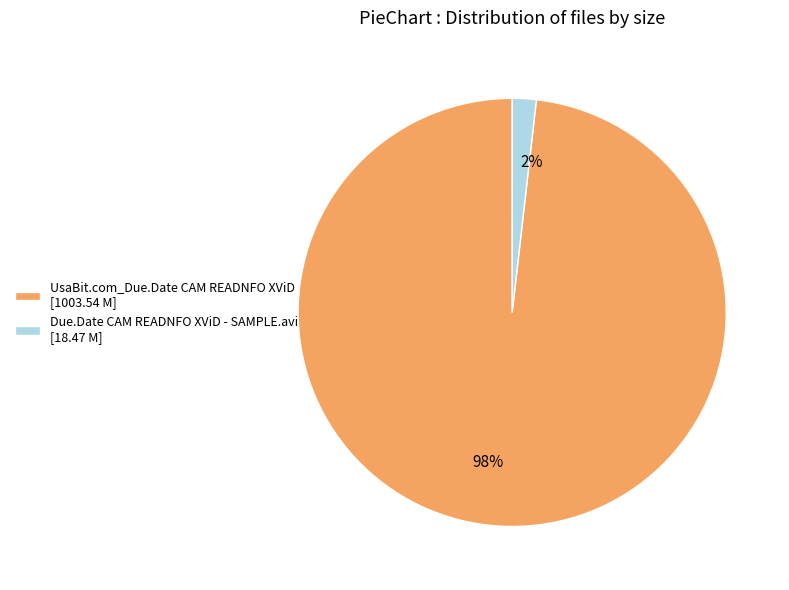

The UsaBit.com_Due.Date CAM READNFO XViD slice represents 88% of the pie. True or false?

False